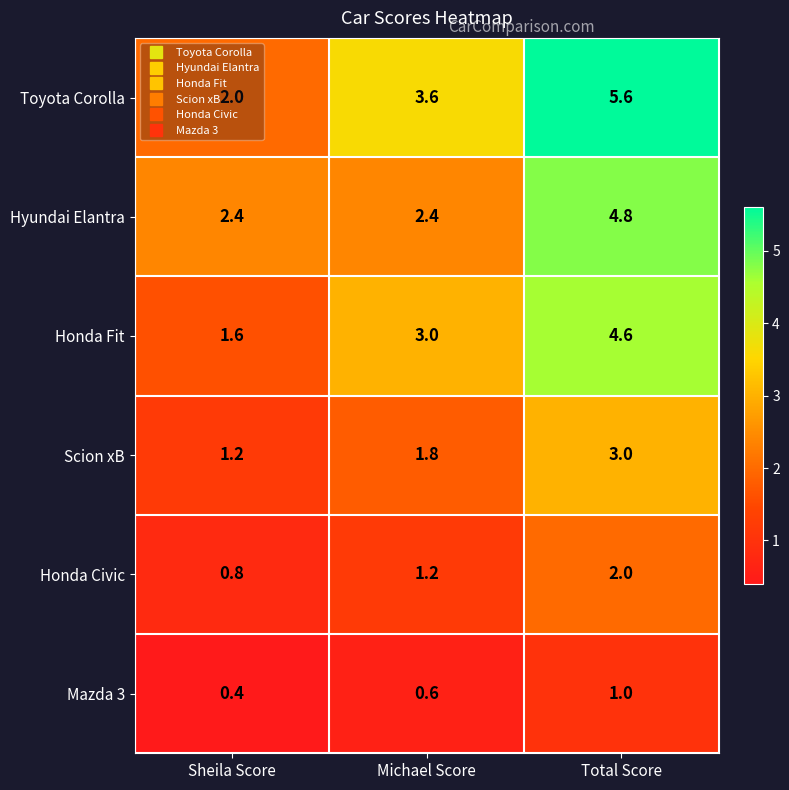

Which label corresponds to the smallest value in the chart?

Sheila Score